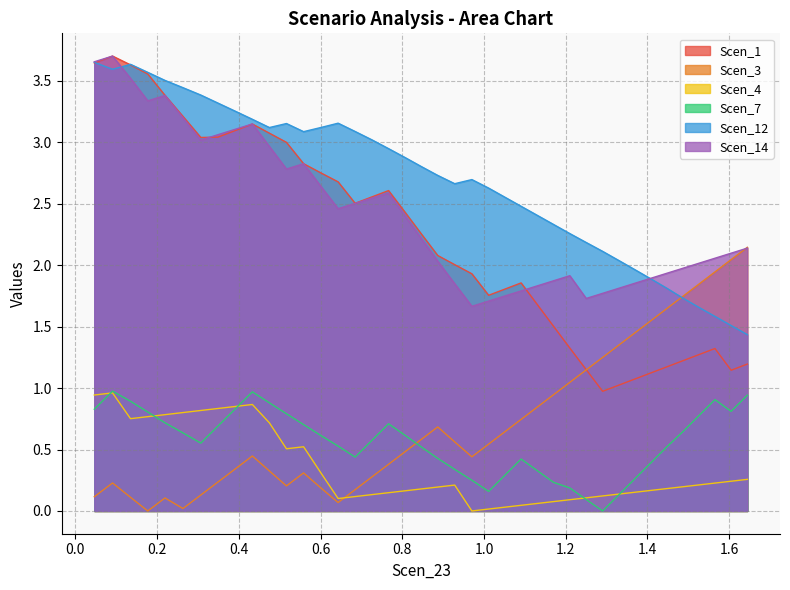

Which series has the largest total across all categories?

Scen_12